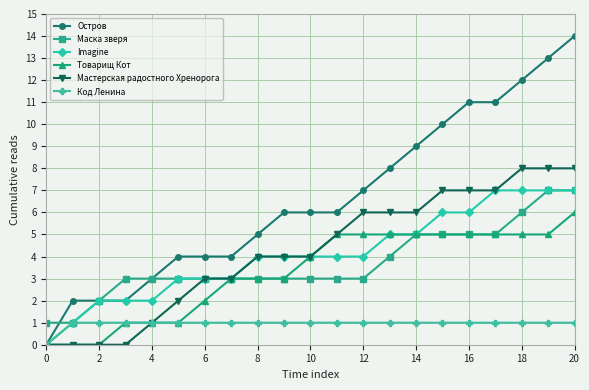

Which series has the largest range (max minus min)?

Остров